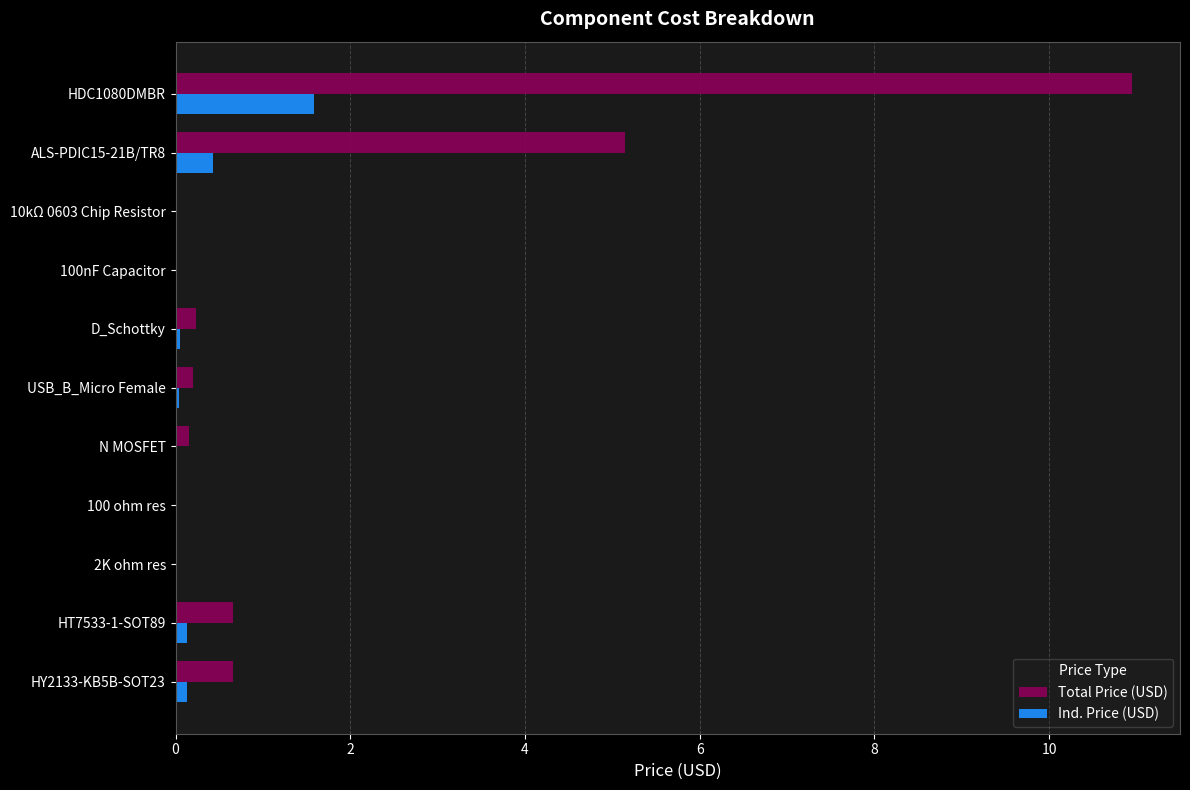

True or false: Ind. Price (USD) has a value of 0.0 at 100 ohm res.

True